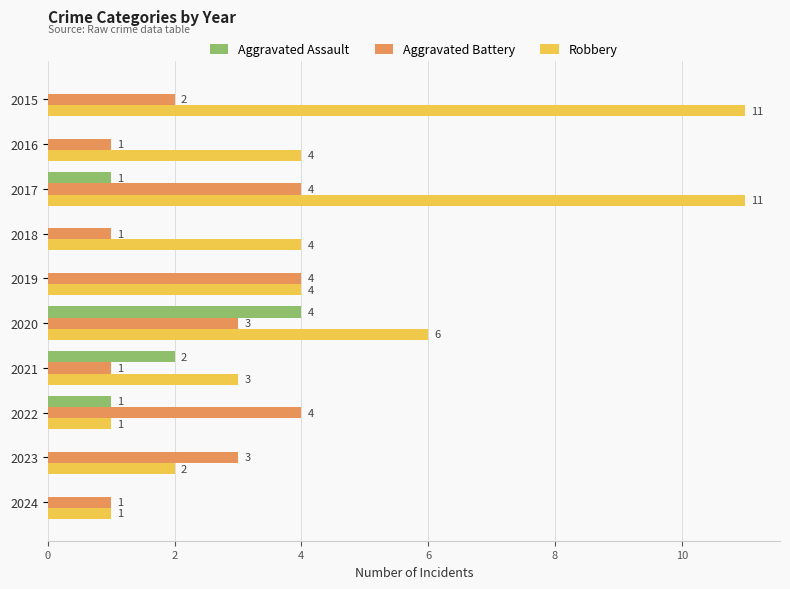

How many data points does each series have?

10